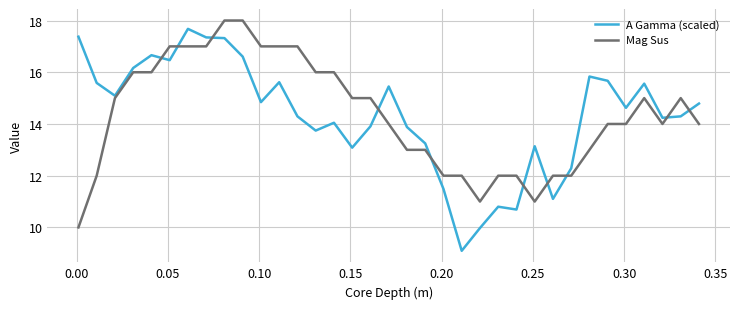

What is the highest value of the Mag Sus series?

18.0